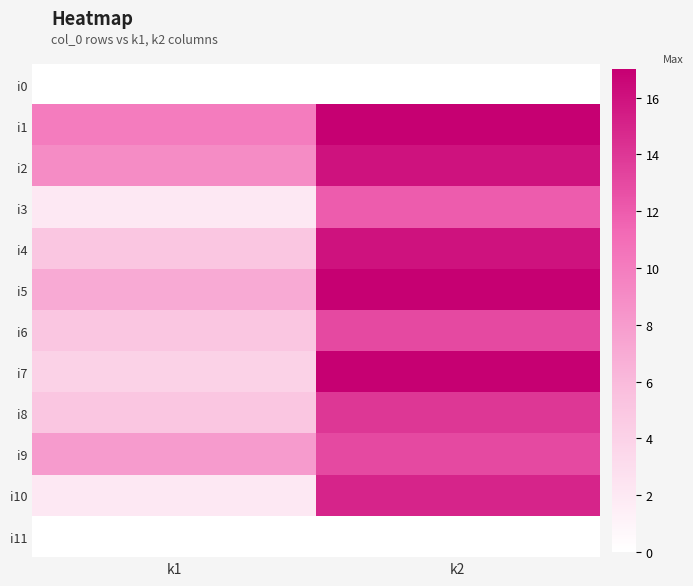

Between k1 and k2, which series saw the biggest shift?

i7